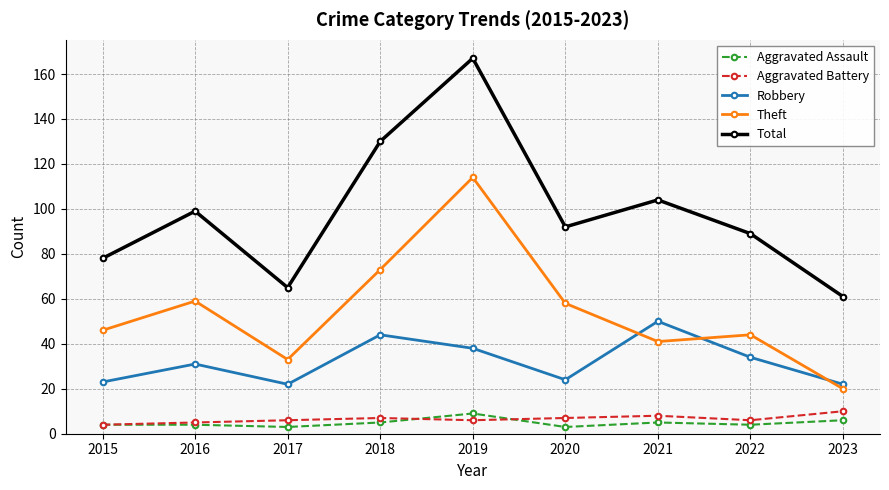

True or false: Aggravated Assault and Total intersect in this chart.

False